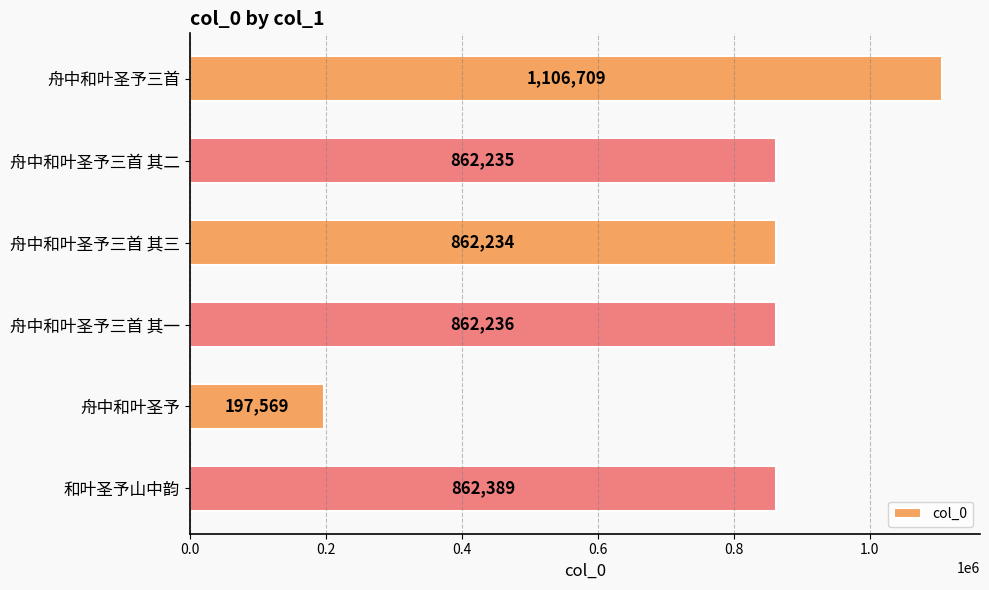

What is the average value?

792229